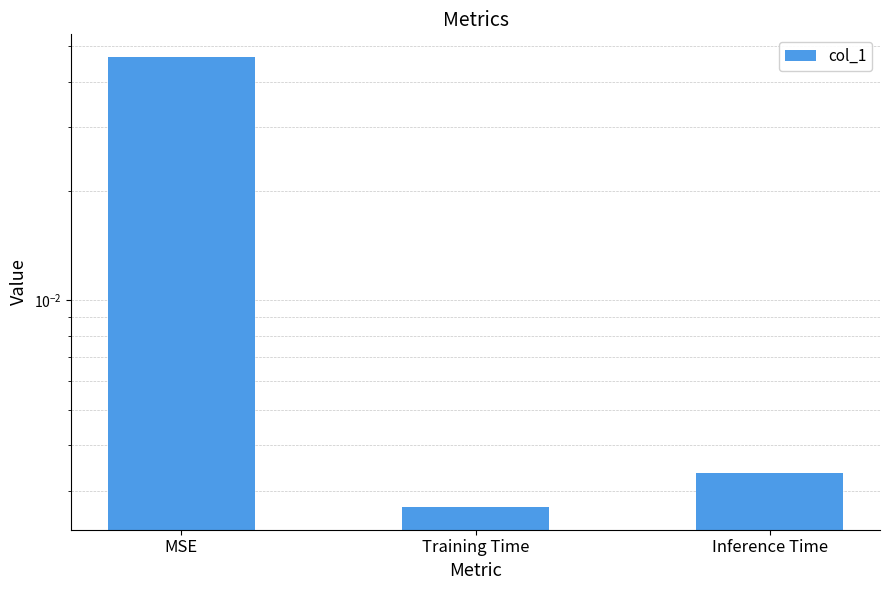

What is the sum of all values?

0.1